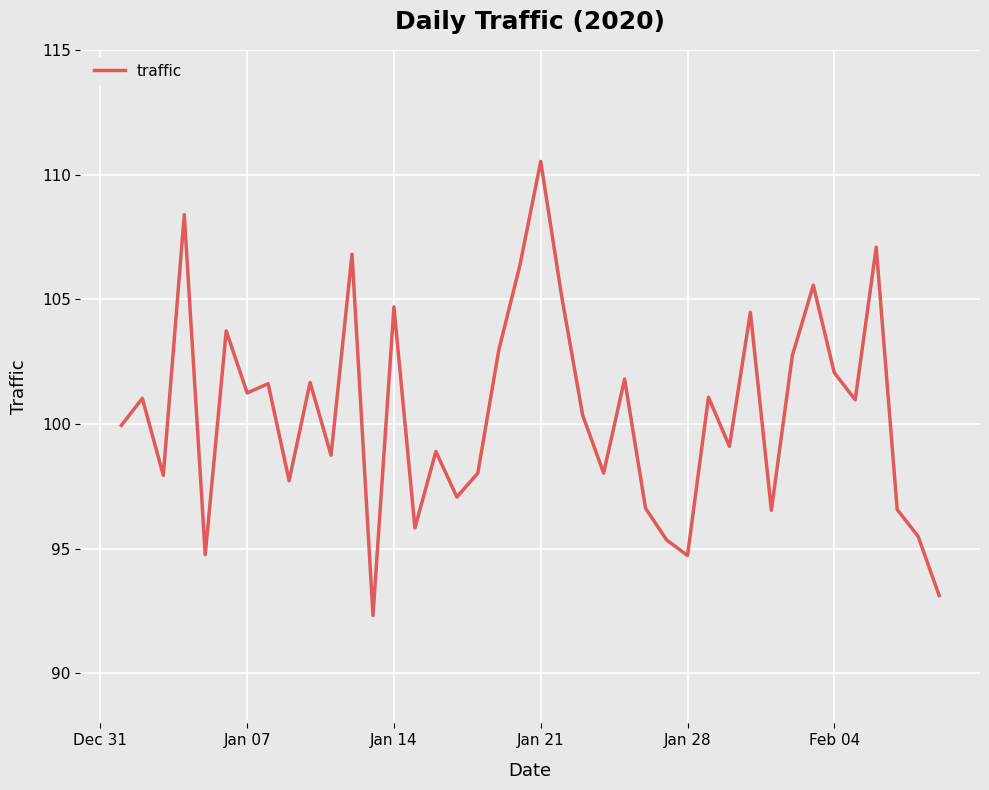

What is the greatest value displayed?

110.5